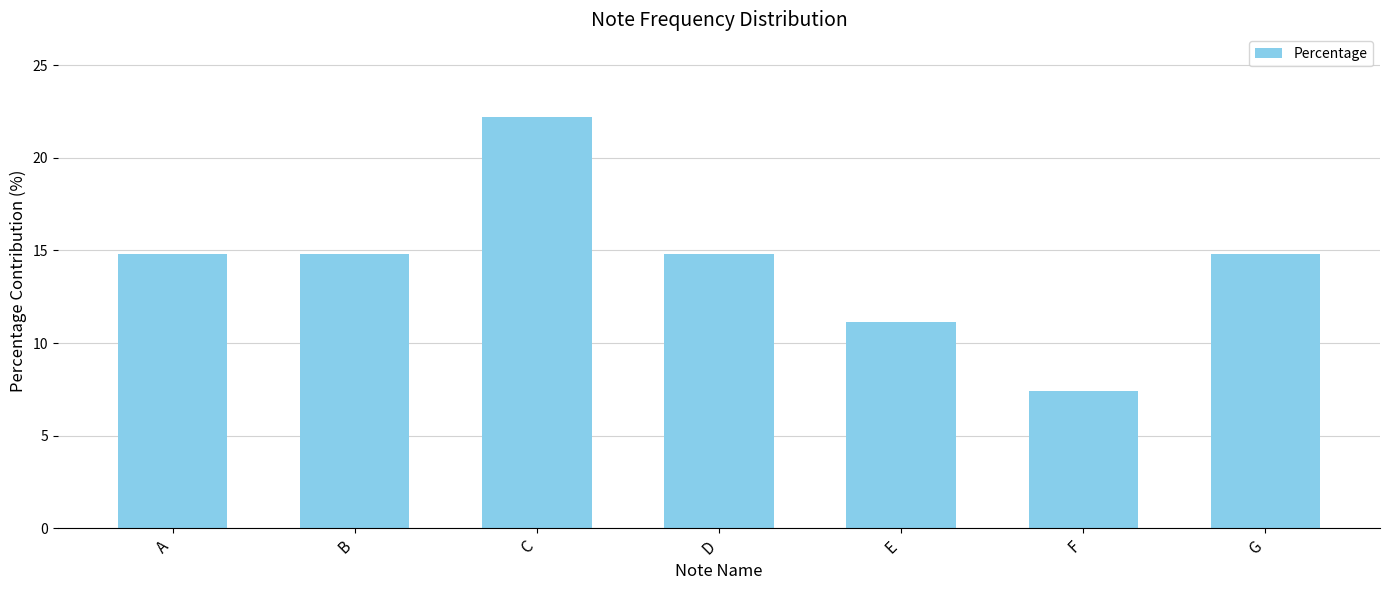

Between A and F, which is larger?

A